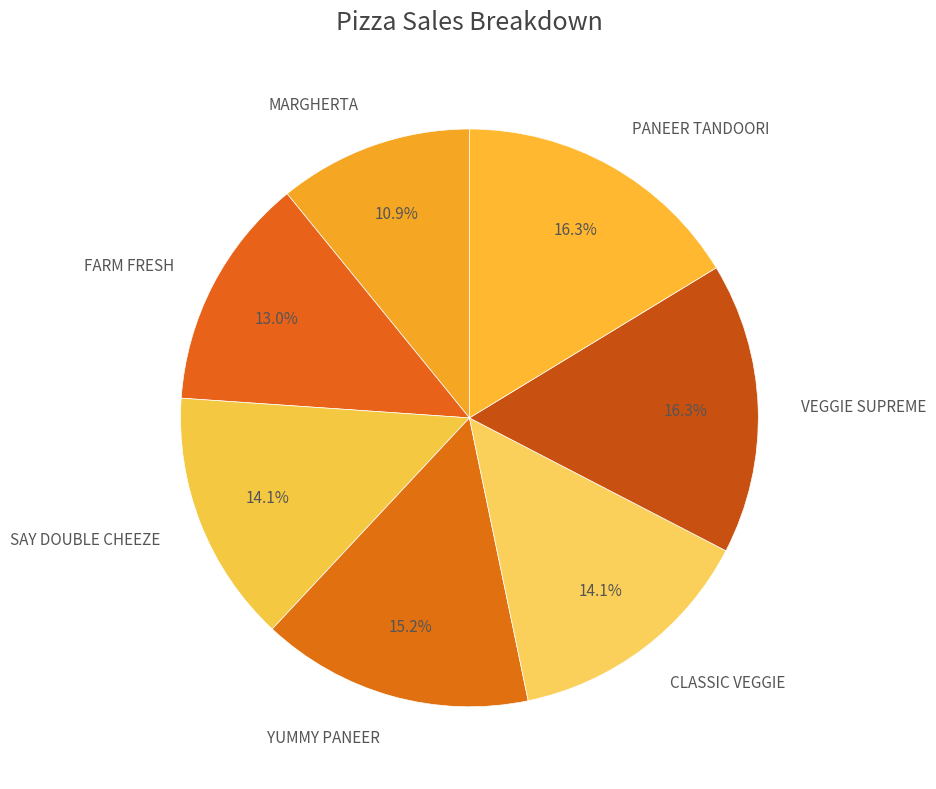

What is the smallest slice in the pie chart?

MARGHERTA